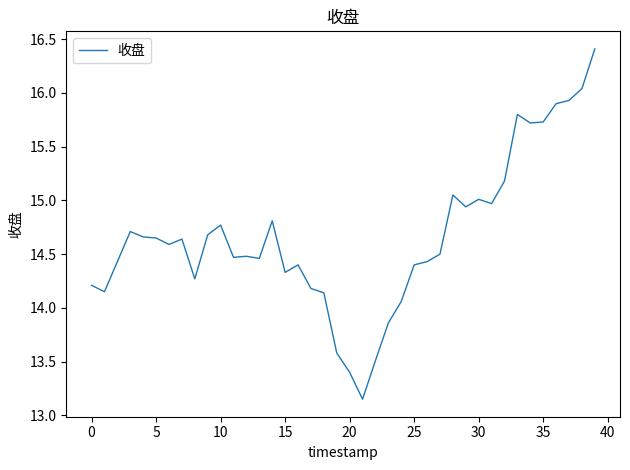

What is the maximum value shown in the chart?

16.4